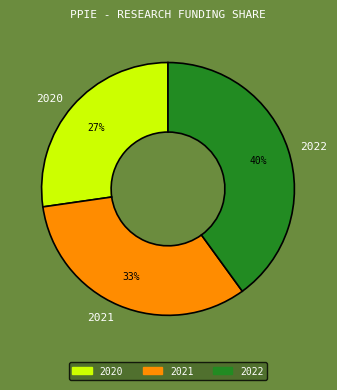

Does any single category account for the majority?

No